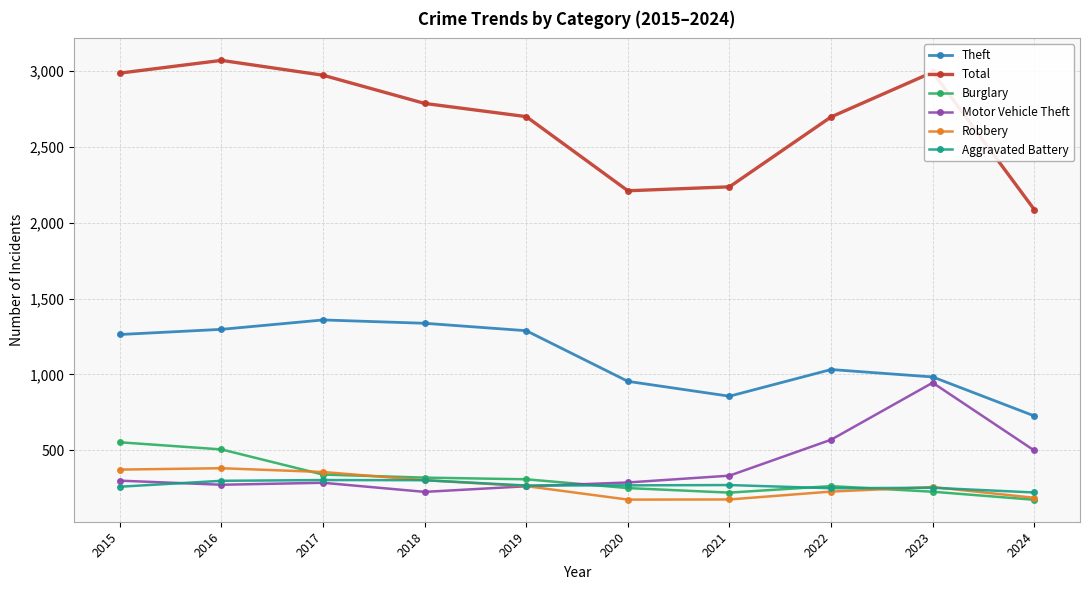

What is the difference between the maximum and minimum values in the Burglary series?

379